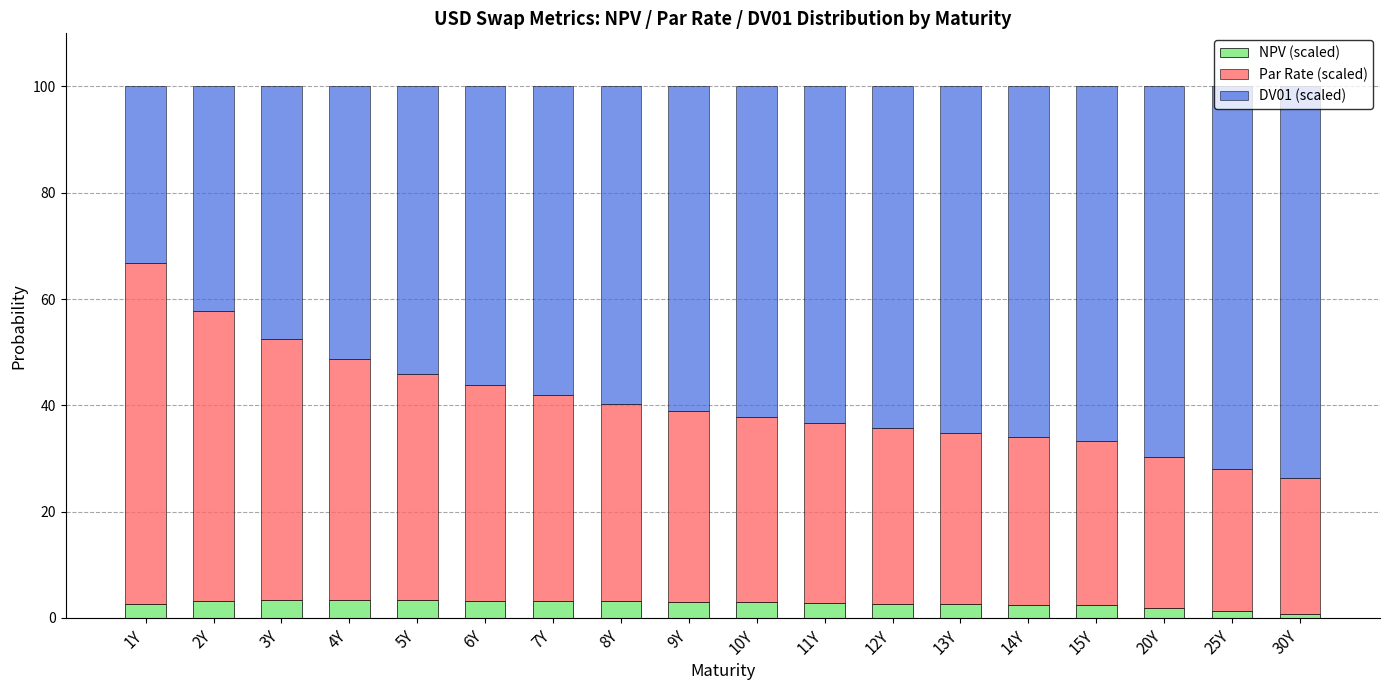

What is the average value of the NPV (scaled) series?

2.7